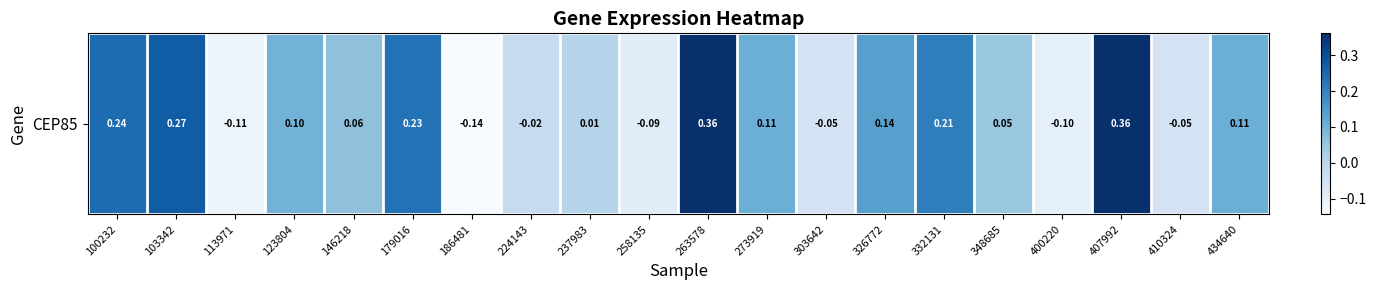

How many values are above zero?

13